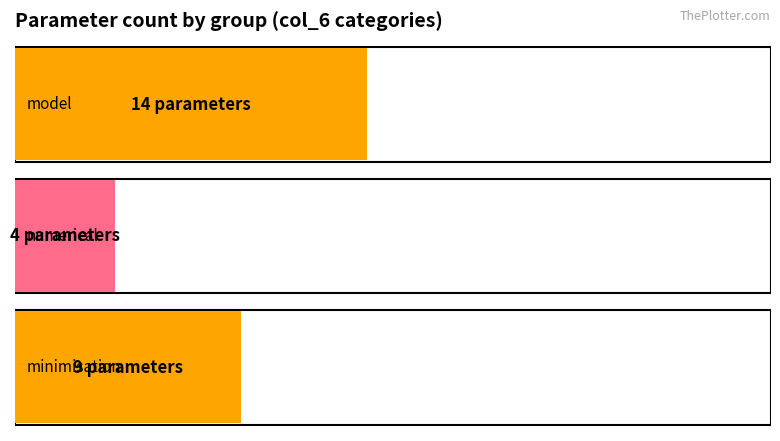

Between minimisation and model, which is larger?

model